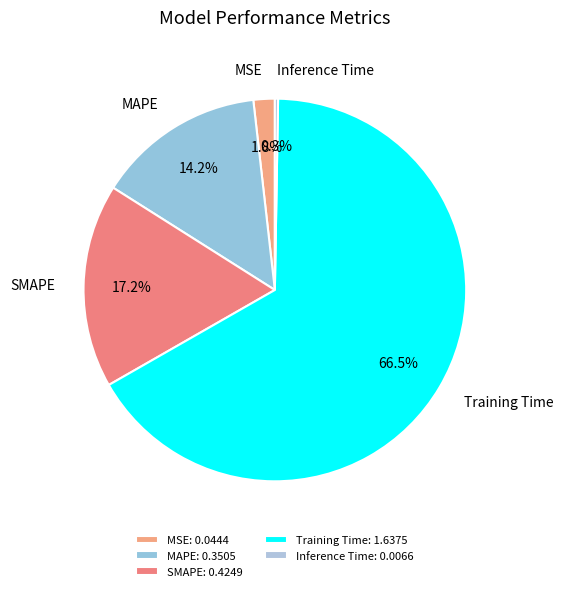

Between SMAPE and Training Time, which is larger?

Training Time